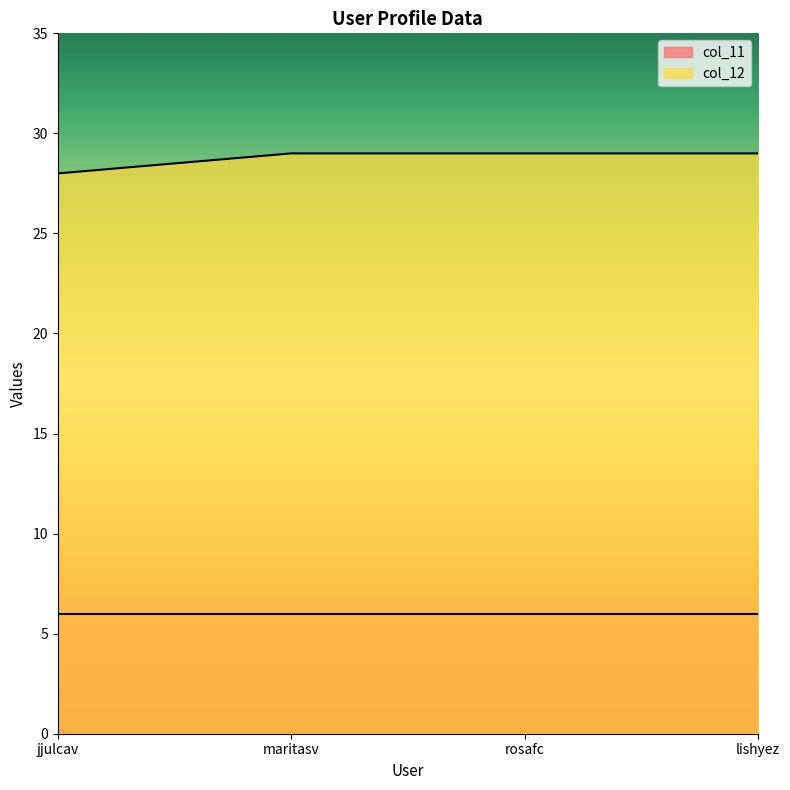

Where is the data nearest to the value 28?

jjulcav